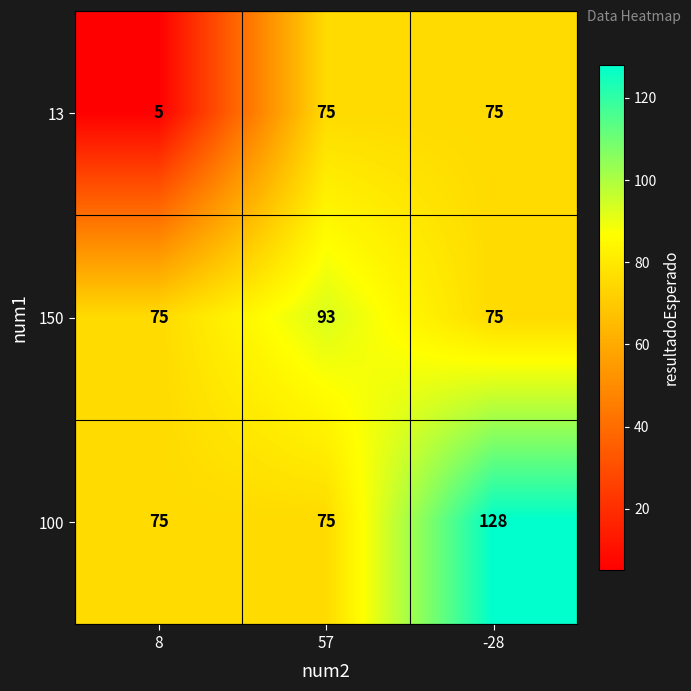

Reading left to right, transcribe all the data shown in this chart.

13: 5	75	75
150: 75	93	75
100: 75	75	128